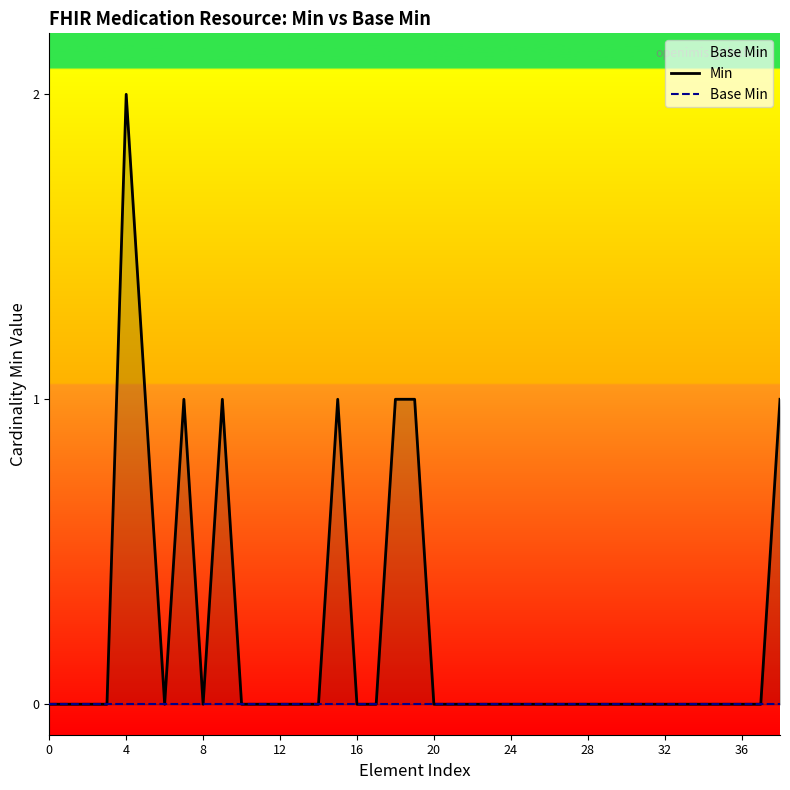

Which has a higher value, 38 or 16?

38